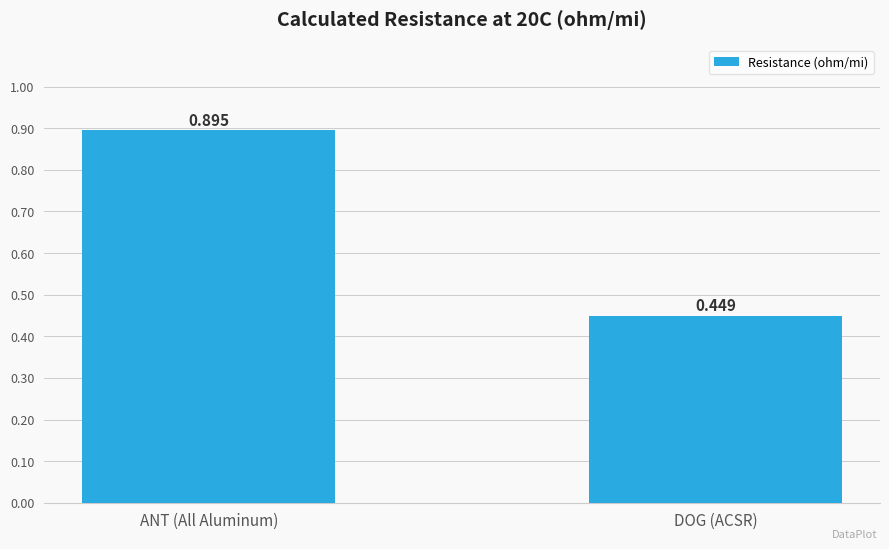

Which has a higher value, ANT (All Aluminum) or DOG (ACSR)?

ANT (All Aluminum)